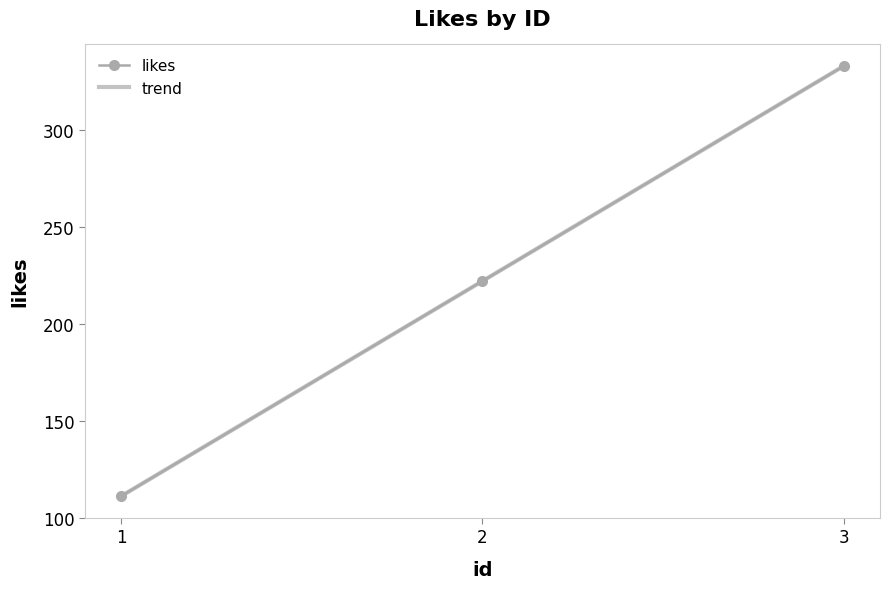

What is the value of the trend point at the 2nd from the left?

222.0